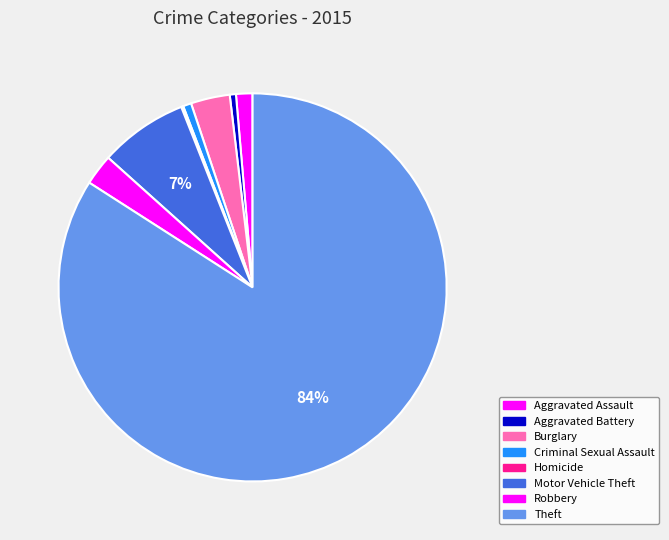

Rank the categories by value from highest to lowest.

Theft, Motor Vehicle Theft, Burglary, Robbery, Aggravated Assault, Criminal Sexual Assault, Aggravated Battery, Homicide